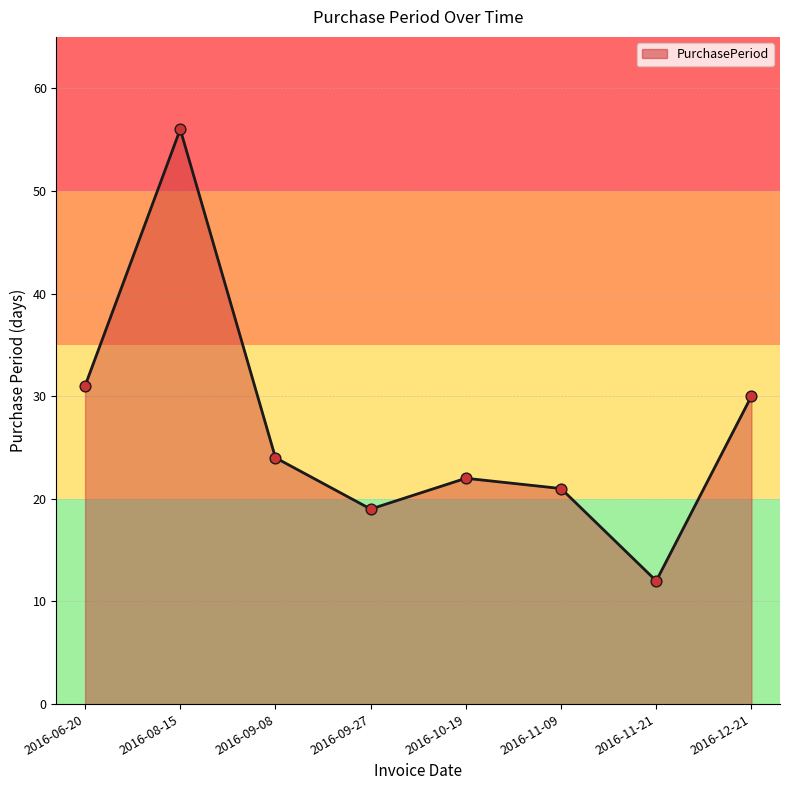

What is the change in value from 2016-08-15 to 2016-09-08?

-32